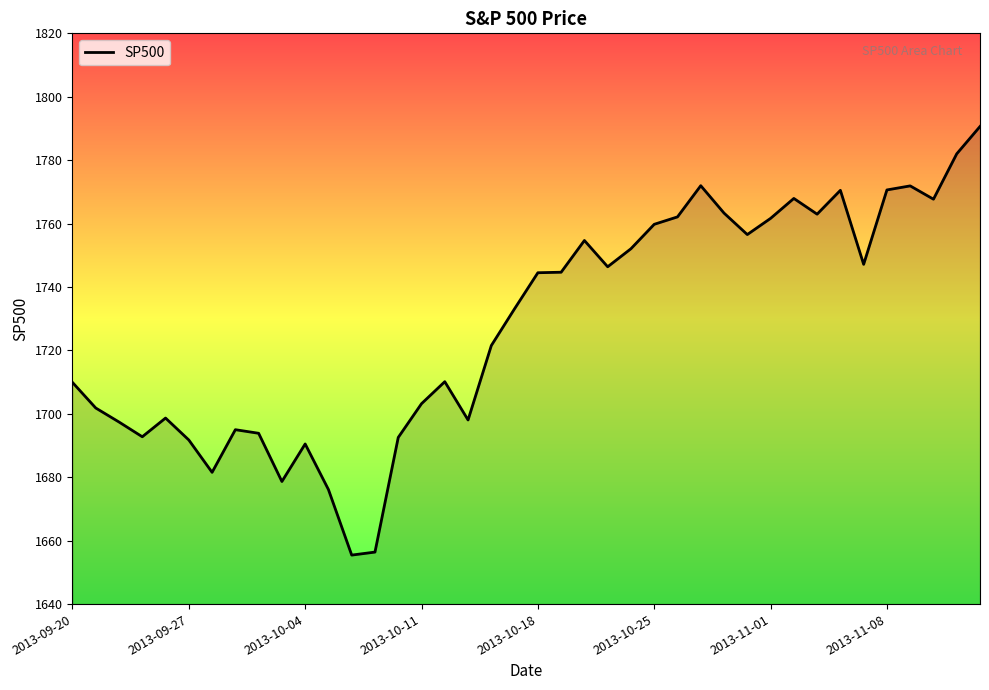

What is the difference between the maximum and minimum values?

135.2